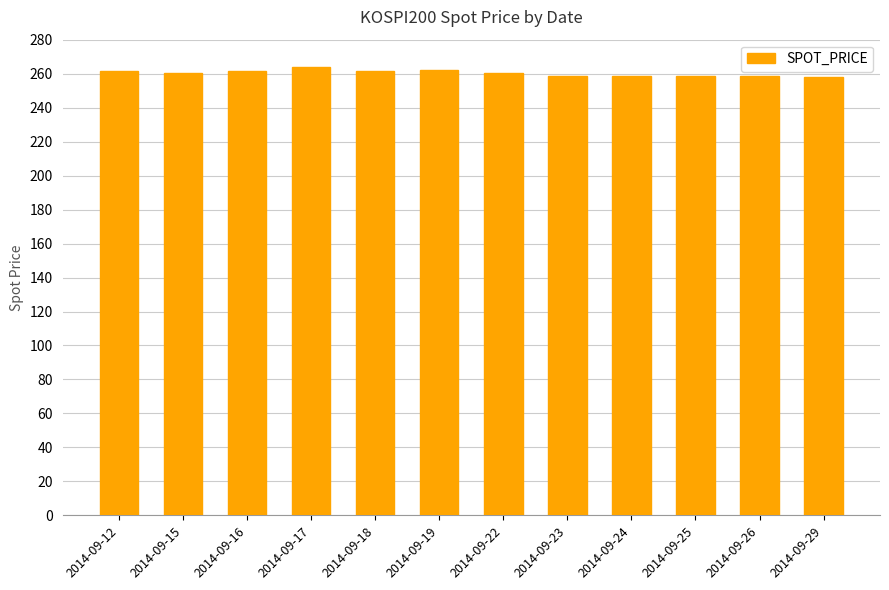

Is it true that the value at 2014-09-26 is 258.3?

True